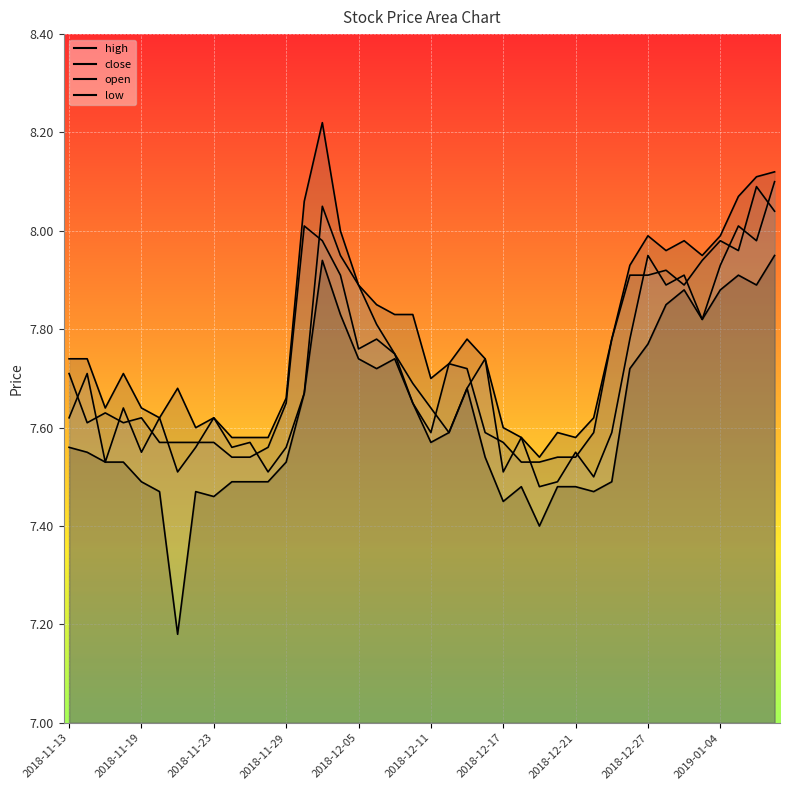

Reading right to left, transcribe all the data shown in this chart.

close: 2019-01-09=8.0	2019-01-08=8.1	2019-01-07=8.0	2019-01-04=8.0	2019-01-03=7.9	2019-01-02=7.9	2018-12-28=7.9	2018-12-27=7.9	2018-12-26=7.9	2018-12-25=7.8	2018-12-24=7.6	2018-12-21=7.5	2018-12-20=7.5	2018-12-19=7.5	2018-12-18=7.5	2018-12-17=7.6	2018-12-14=7.6	2018-12-13=7.7	2018-12-12=7.7	2018-12-11=7.6	2018-12-10=7.7	2018-12-07=7.8	2018-12-06=7.8	2018-12-05=7.8	2018-12-04=7.9	2018-12-03=8.0	2018-11-30=8.0	2018-11-29=7.7	2018-11-28=7.6	2018-11-27=7.5	2018-11-26=7.5	2018-11-23=7.6	2018-11-22=7.6	2018-11-21=7.6	2018-11-20=7.6	2018-11-19=7.6	2018-11-16=7.6	2018-11-15=7.6	2018-11-14=7.6	2018-11-13=7.7
open: 2019-01-09=8.1	2019-01-08=8.0	2019-01-07=8.0	2019-01-04=7.9	2019-01-03=7.8	2019-01-02=7.9	2018-12-28=7.9	2018-12-27=8.0	2018-12-26=7.8	2018-12-25=7.6	2018-12-24=7.5	2018-12-21=7.5	2018-12-20=7.5	2018-12-19=7.5	2018-12-18=7.6	2018-12-17=7.5	2018-12-14=7.7	2018-12-13=7.7	2018-12-12=7.6	2018-12-11=7.6	2018-12-10=7.7	2018-12-07=7.8	2018-12-06=7.8	2018-12-05=7.9	2018-12-04=8.0	2018-12-03=8.1	2018-11-30=7.7	2018-11-29=7.6	2018-11-28=7.5	2018-11-27=7.6	2018-11-26=7.6	2018-11-23=7.6	2018-11-22=7.6	2018-11-21=7.5	2018-11-20=7.6	2018-11-19=7.5	2018-11-16=7.6	2018-11-15=7.5	2018-11-14=7.7	2018-11-13=7.6
high: 2019-01-09=8.1	2019-01-08=8.1	2019-01-07=8.1	2019-01-04=8.0	2019-01-03=8.0	2019-01-02=8.0	2018-12-28=8.0	2018-12-27=8.0	2018-12-26=7.9	2018-12-25=7.8	2018-12-24=7.6	2018-12-21=7.6	2018-12-20=7.6	2018-12-19=7.5	2018-12-18=7.6	2018-12-17=7.6	2018-12-14=7.7	2018-12-13=7.8	2018-12-12=7.7	2018-12-11=7.7	2018-12-10=7.8	2018-12-07=7.8	2018-12-06=7.8	2018-12-05=7.9	2018-12-04=8.0	2018-12-03=8.2	2018-11-30=8.1	2018-11-29=7.7	2018-11-28=7.6	2018-11-27=7.6	2018-11-26=7.6	2018-11-23=7.6	2018-11-22=7.6	2018-11-21=7.7	2018-11-20=7.6	2018-11-19=7.6	2018-11-16=7.7	2018-11-15=7.6	2018-11-14=7.7	2018-11-13=7.7
low: 2019-01-09=8.0	2019-01-08=7.9	2019-01-07=7.9	2019-01-04=7.9	2019-01-03=7.8	2019-01-02=7.9	2018-12-28=7.8	2018-12-27=7.8	2018-12-26=7.7	2018-12-25=7.5	2018-12-24=7.5	2018-12-21=7.5	2018-12-20=7.5	2018-12-19=7.4	2018-12-18=7.5	2018-12-17=7.5	2018-12-14=7.5	2018-12-13=7.7	2018-12-12=7.6	2018-12-11=7.6	2018-12-10=7.7	2018-12-07=7.7	2018-12-06=7.7	2018-12-05=7.7	2018-12-04=7.8	2018-12-03=7.9	2018-11-30=7.7	2018-11-29=7.5	2018-11-28=7.5	2018-11-27=7.5	2018-11-26=7.5	2018-11-23=7.5	2018-11-22=7.5	2018-11-21=7.2	2018-11-20=7.5	2018-11-19=7.5	2018-11-16=7.5	2018-11-15=7.5	2018-11-14=7.5	2018-11-13=7.6